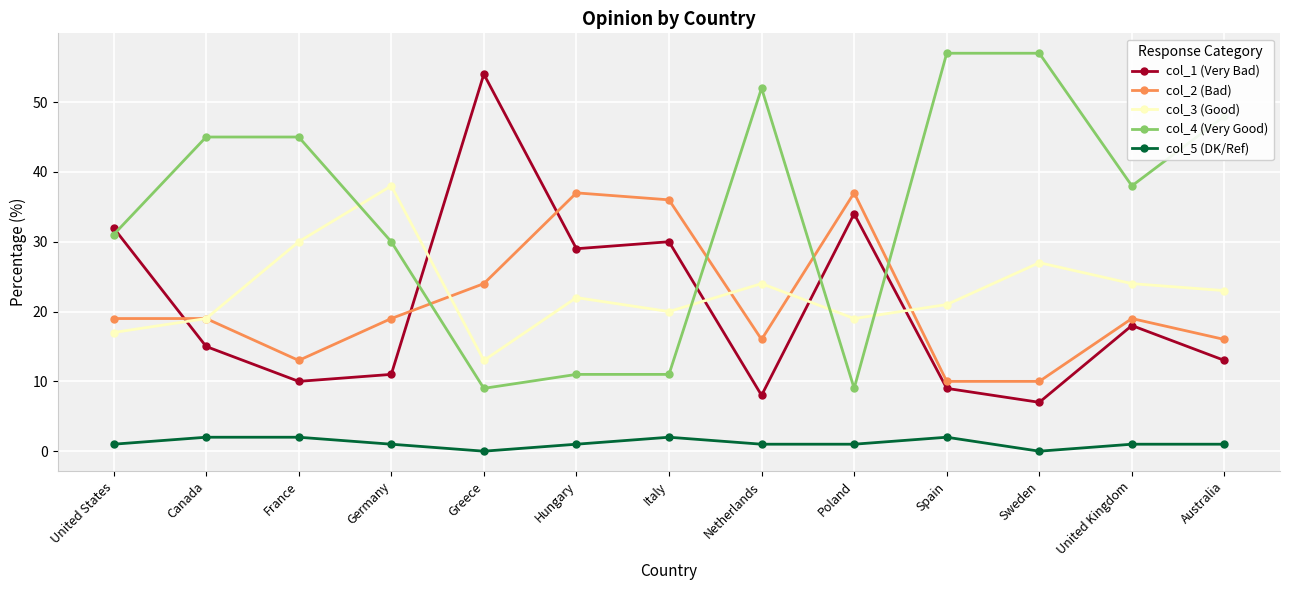

True or false: col_3 (Good) and col_5 (DK/Ref) cross at least once.

False